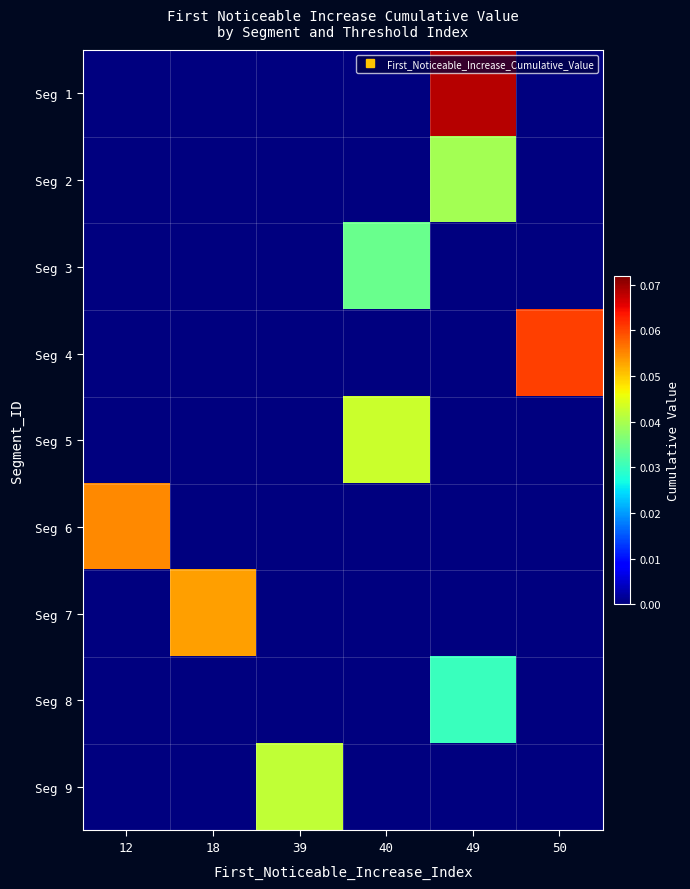

Which series has the widest spread of values?

Seg 1